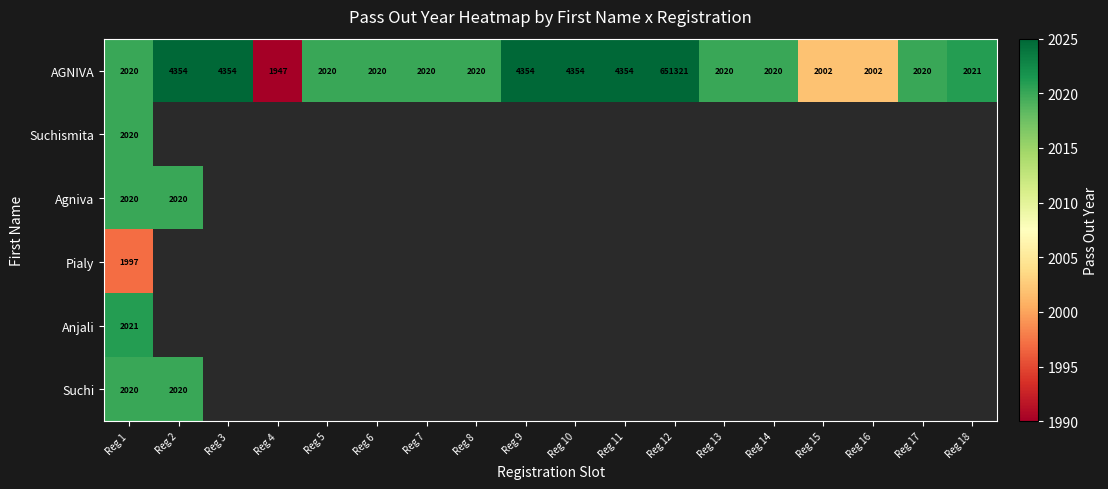

At how many categories does at least one series exceed 2002?

15